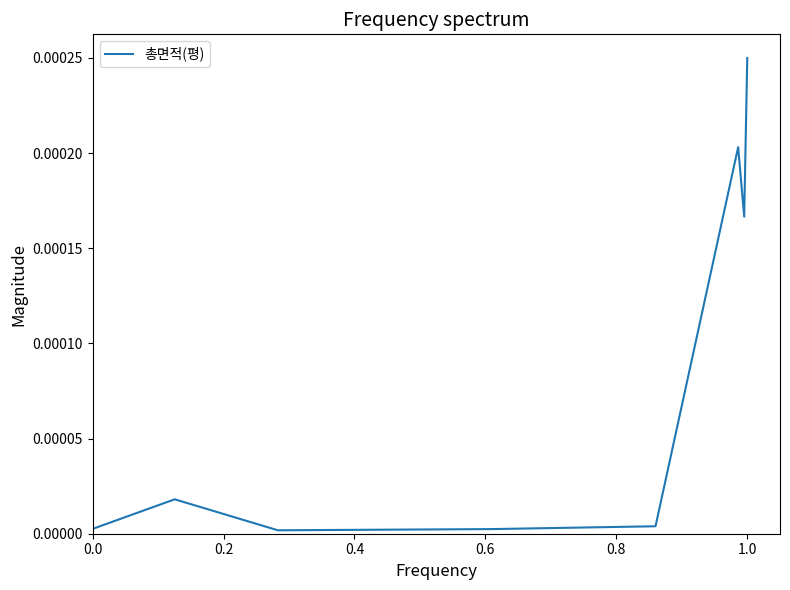

True or false: the data has more than 0 interior local peaks.

True